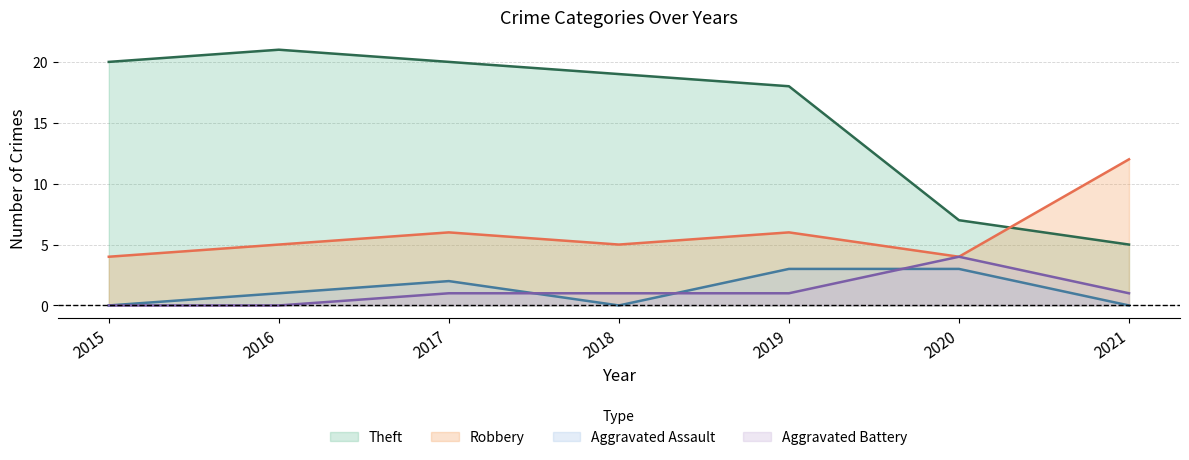

What is the greatest value displayed?

21